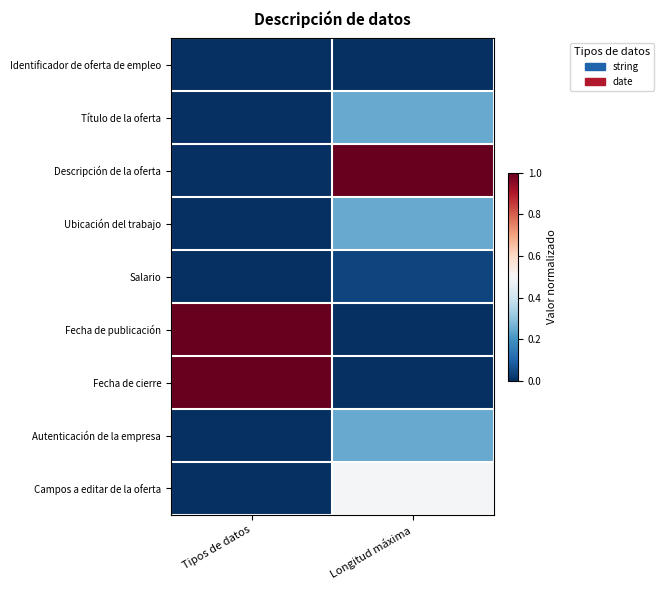

What is the spread (max minus min) of values at Longitud máxima?

1.0